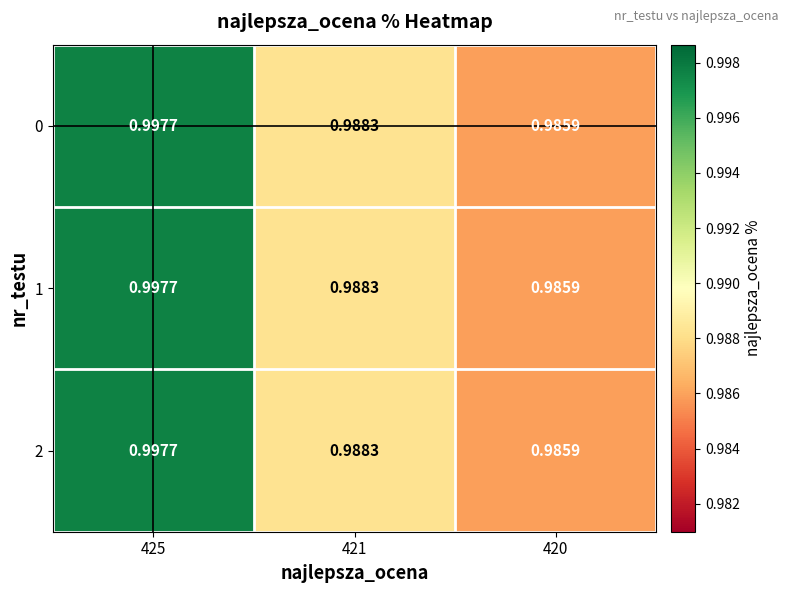

Is the value of 0 at 421 greater than the value of 2 at 420?

Yes